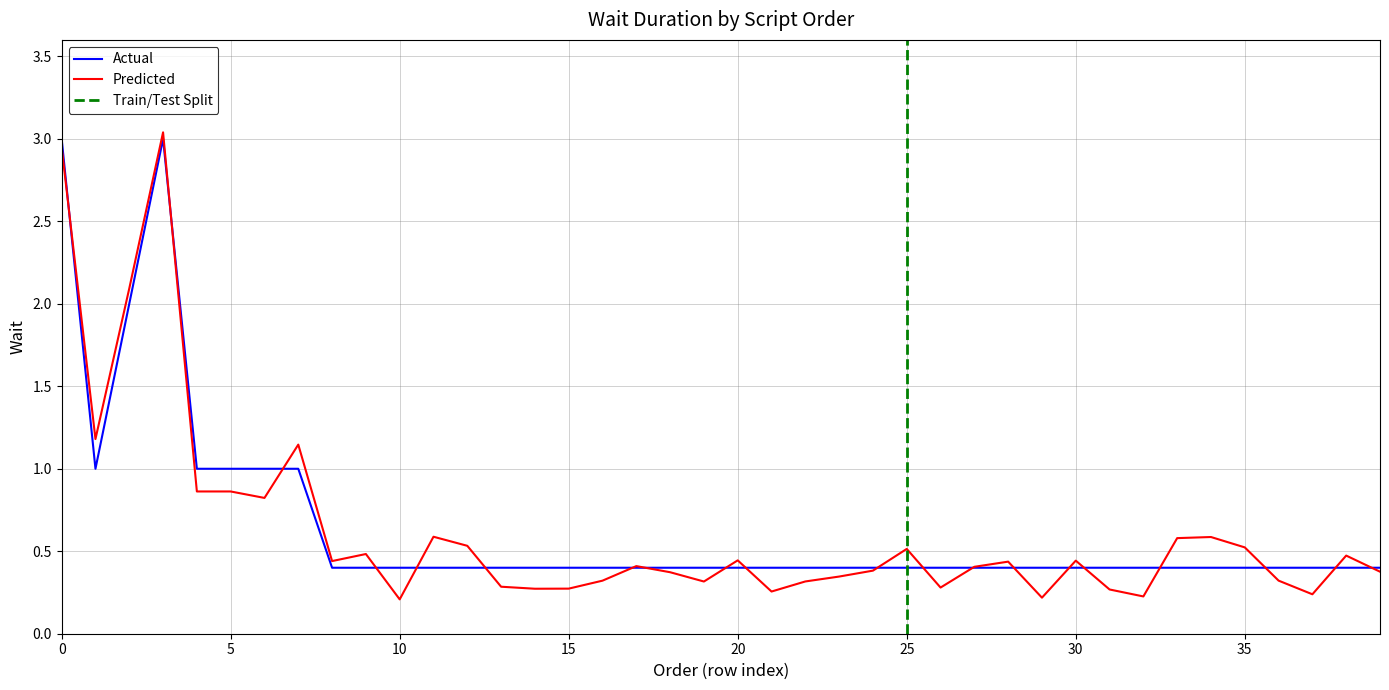

True or false: Predicted and Actual intersect in this chart.

True